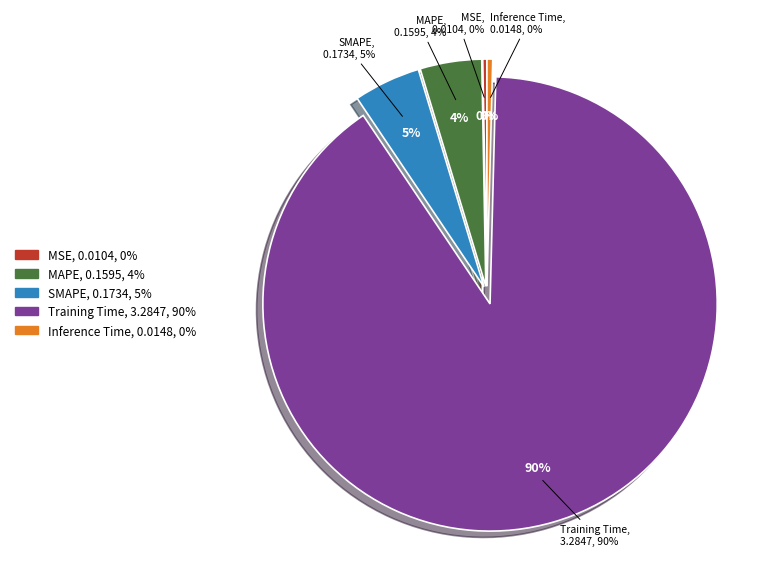

Combined, do Training Time and MSE account for over 50%?

Yes